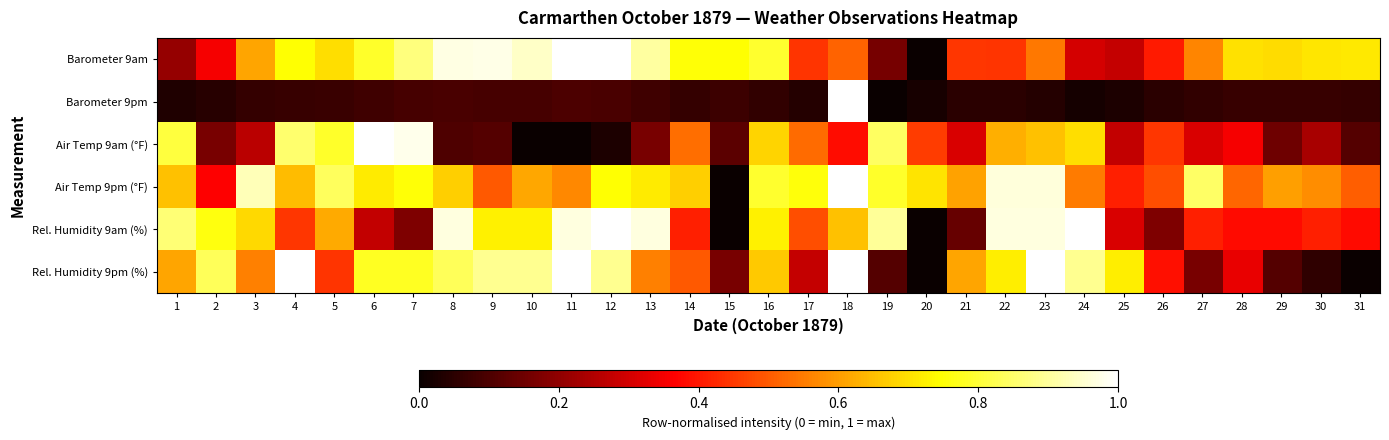

What is the difference between the highest and lowest values at 19?

0.9